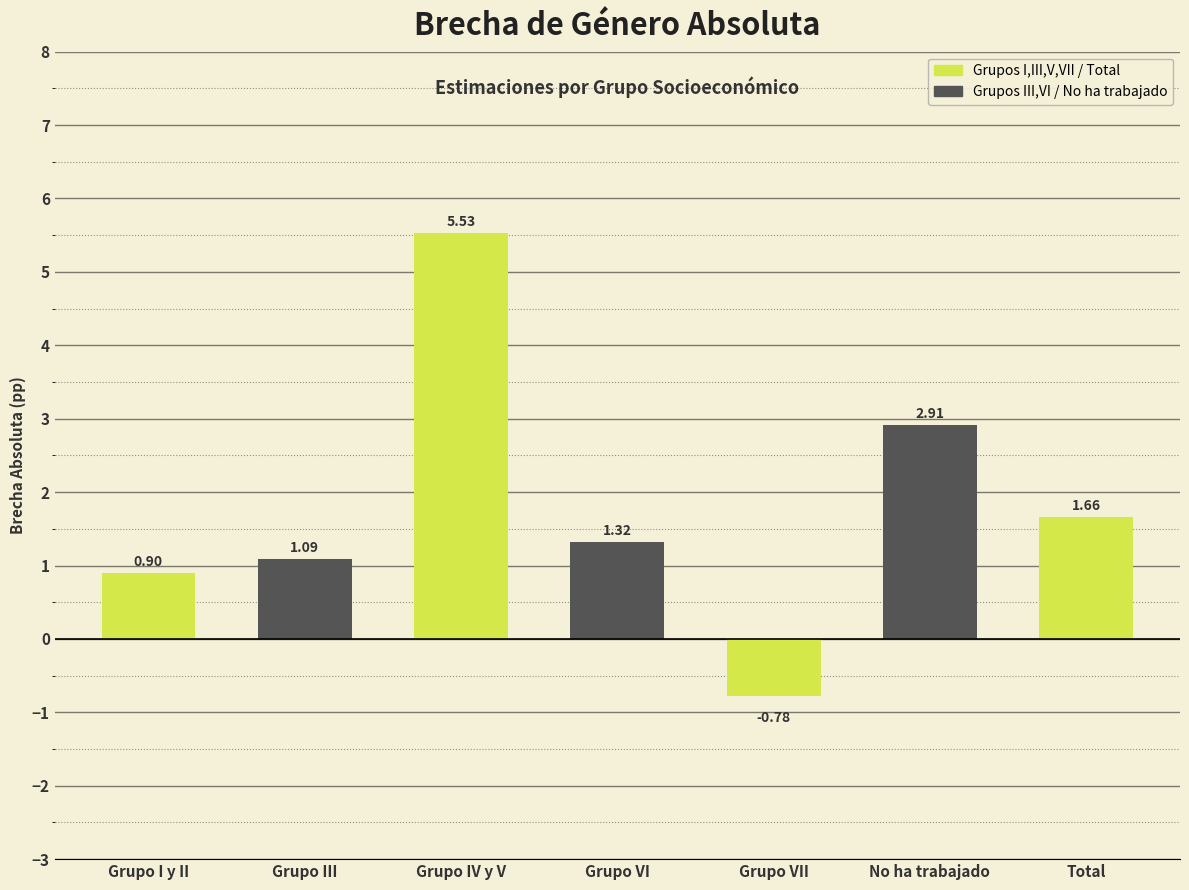

What is the label of the 5th bar from the left?

Grupo VII